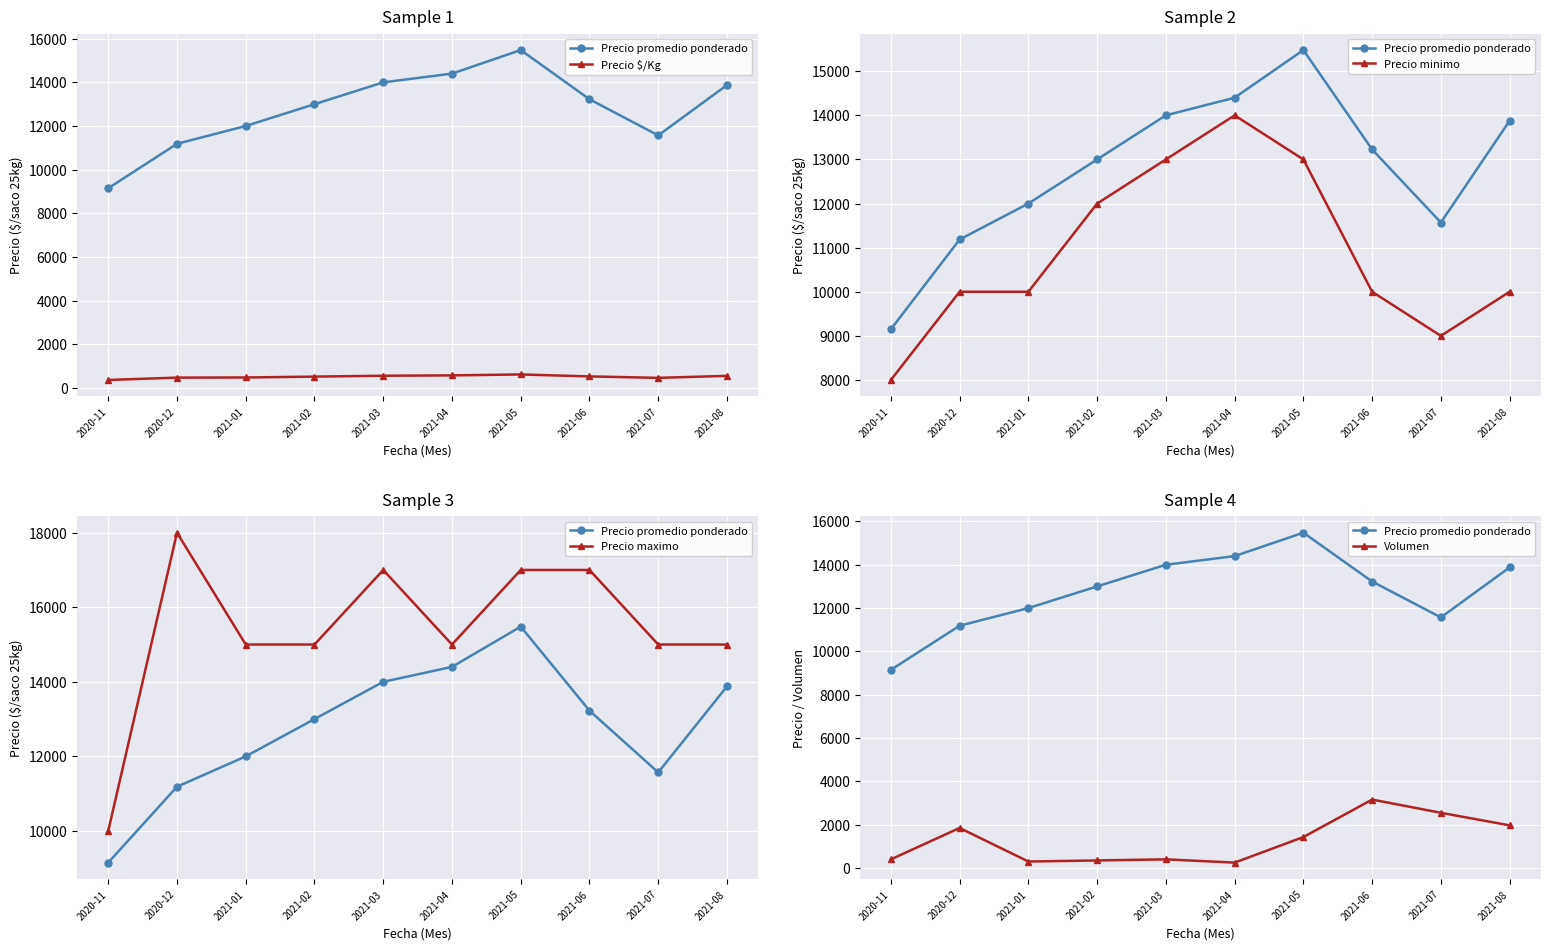

The value of Precio $/Kg at 2021-05 is 619. True or false?

True